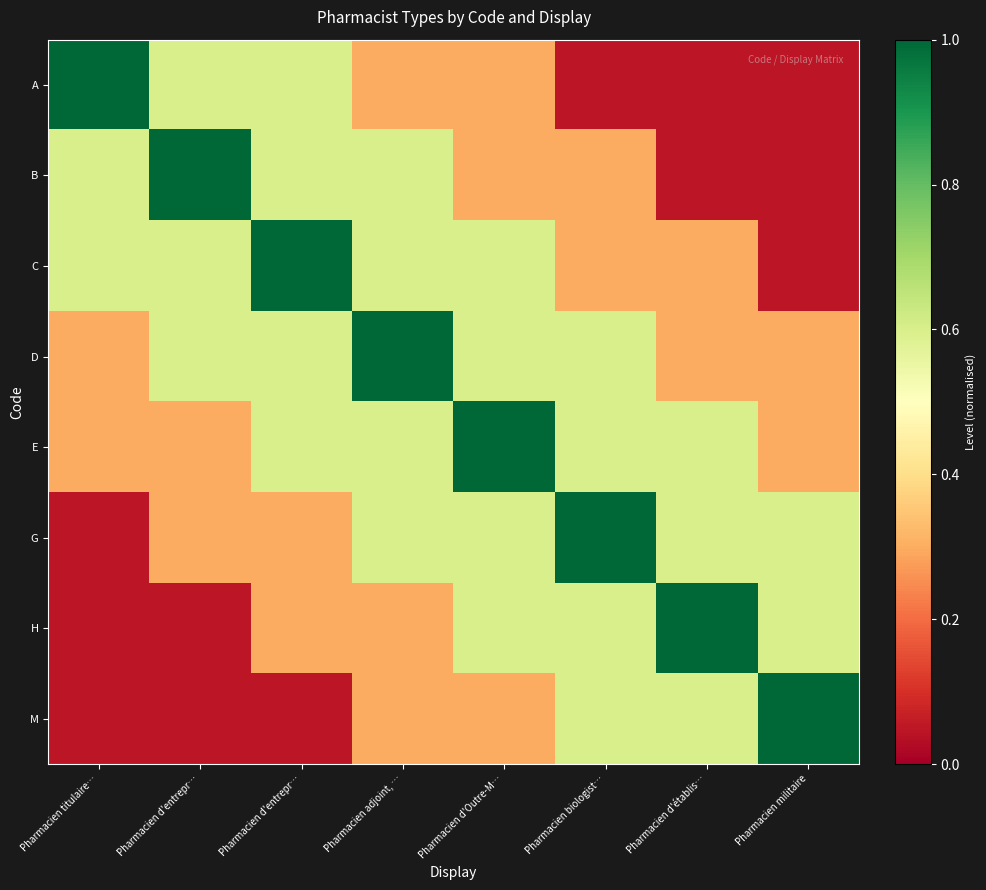

Reading left to right, list all the values displayed in this chart.

A: Pharmacien titulaire…=1.0	Pharmacien d'entrepr…=0.6	Pharmacien d'entrepr…=0.6	Pharmacien adjoint, …=0.3	Pharmacien d'Outre-M…=0.3	Pharmacien biologist…=0.1	Pharmacien d'établis…=0.1	Pharmacien militaire=0.1
B: Pharmacien titulaire…=0.6	Pharmacien d'entrepr…=1.0	Pharmacien d'entrepr…=0.6	Pharmacien adjoint, …=0.6	Pharmacien d'Outre-M…=0.3	Pharmacien biologist…=0.3	Pharmacien d'établis…=0.1	Pharmacien militaire=0.1
C: Pharmacien titulaire…=0.6	Pharmacien d'entrepr…=0.6	Pharmacien d'entrepr…=1.0	Pharmacien adjoint, …=0.6	Pharmacien d'Outre-M…=0.6	Pharmacien biologist…=0.3	Pharmacien d'établis…=0.3	Pharmacien militaire=0.1
D: Pharmacien titulaire…=0.3	Pharmacien d'entrepr…=0.6	Pharmacien d'entrepr…=0.6	Pharmacien adjoint, …=1.0	Pharmacien d'Outre-M…=0.6	Pharmacien biologist…=0.6	Pharmacien d'établis…=0.3	Pharmacien militaire=0.3
E: Pharmacien titulaire…=0.3	Pharmacien d'entrepr…=0.3	Pharmacien d'entrepr…=0.6	Pharmacien adjoint, …=0.6	Pharmacien d'Outre-M…=1.0	Pharmacien biologist…=0.6	Pharmacien d'établis…=0.6	Pharmacien militaire=0.3
G: Pharmacien titulaire…=0.1	Pharmacien d'entrepr…=0.3	Pharmacien d'entrepr…=0.3	Pharmacien adjoint, …=0.6	Pharmacien d'Outre-M…=0.6	Pharmacien biologist…=1.0	Pharmacien d'établis…=0.6	Pharmacien militaire=0.6
H: Pharmacien titulaire…=0.1	Pharmacien d'entrepr…=0.1	Pharmacien d'entrepr…=0.3	Pharmacien adjoint, …=0.3	Pharmacien d'Outre-M…=0.6	Pharmacien biologist…=0.6	Pharmacien d'établis…=1.0	Pharmacien militaire=0.6
M: Pharmacien titulaire…=0.1	Pharmacien d'entrepr…=0.1	Pharmacien d'entrepr…=0.1	Pharmacien adjoint, …=0.3	Pharmacien d'Outre-M…=0.3	Pharmacien biologist…=0.6	Pharmacien d'établis…=0.6	Pharmacien militaire=1.0